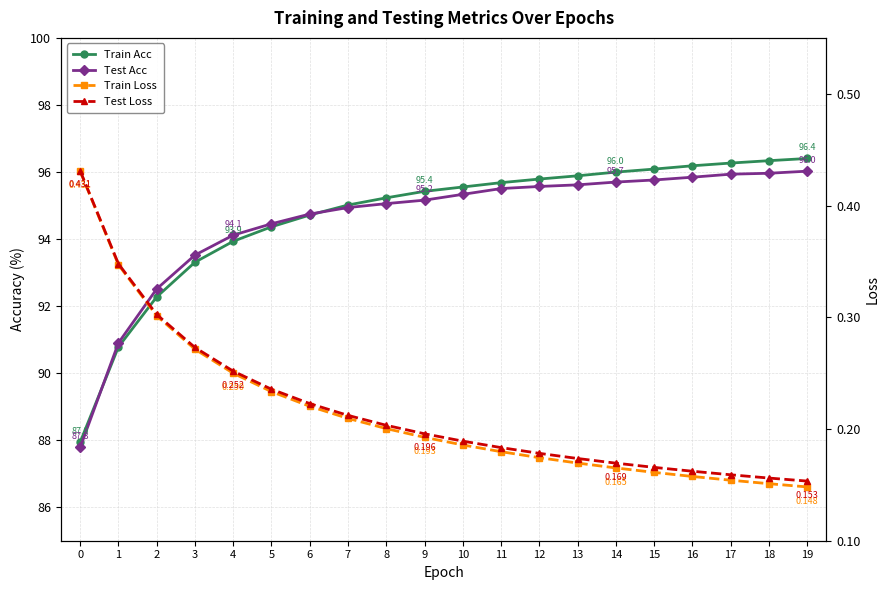

What is the difference between the Train Loss values at 9 and 3?

0.1